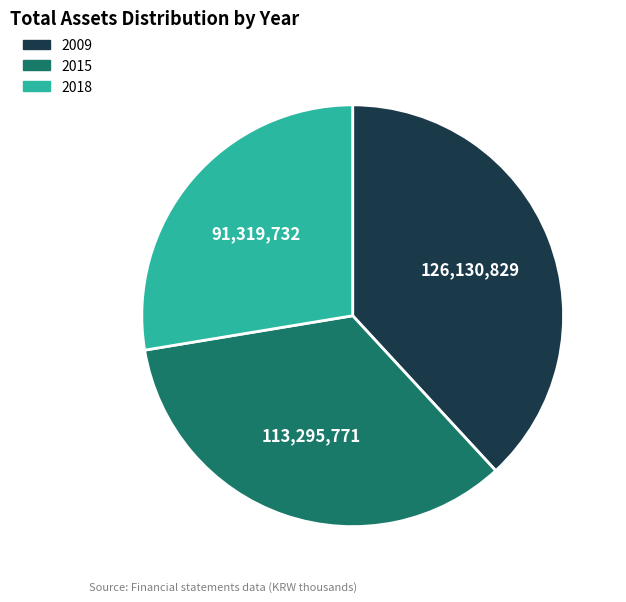

Is there any slice that represents more than half of the pie?

No